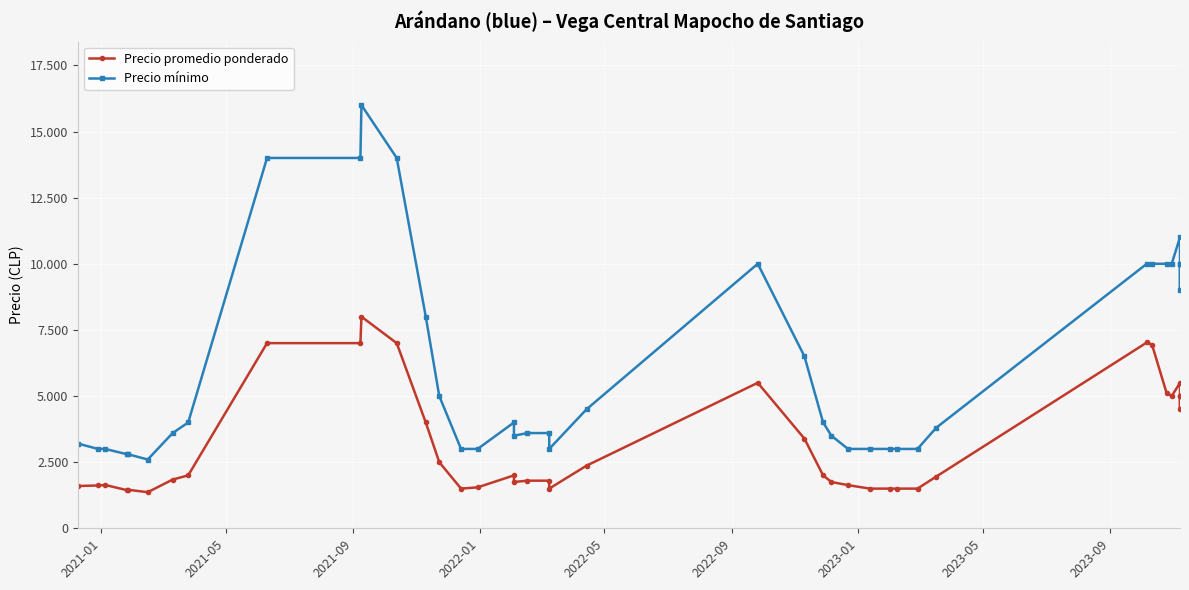

What is the sum of all Precio promedio ponderado values?

129044